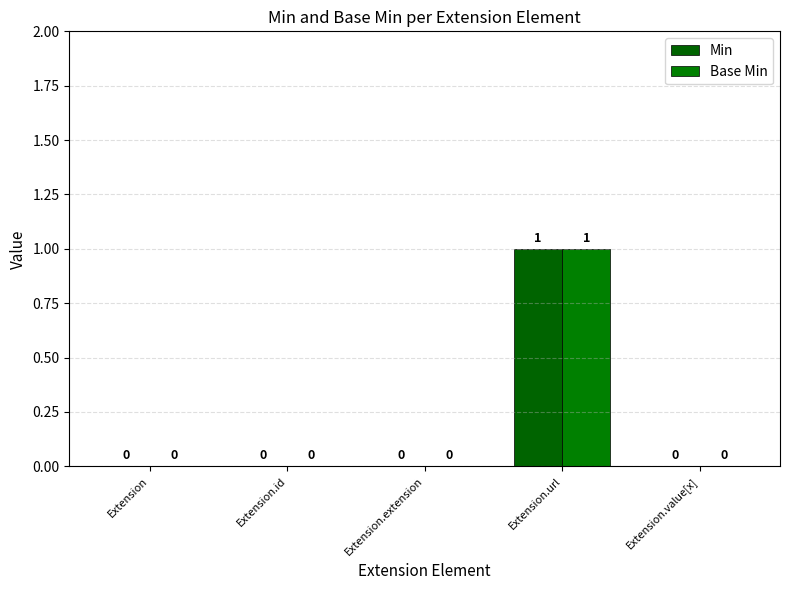

Are the bars horizontal?

No